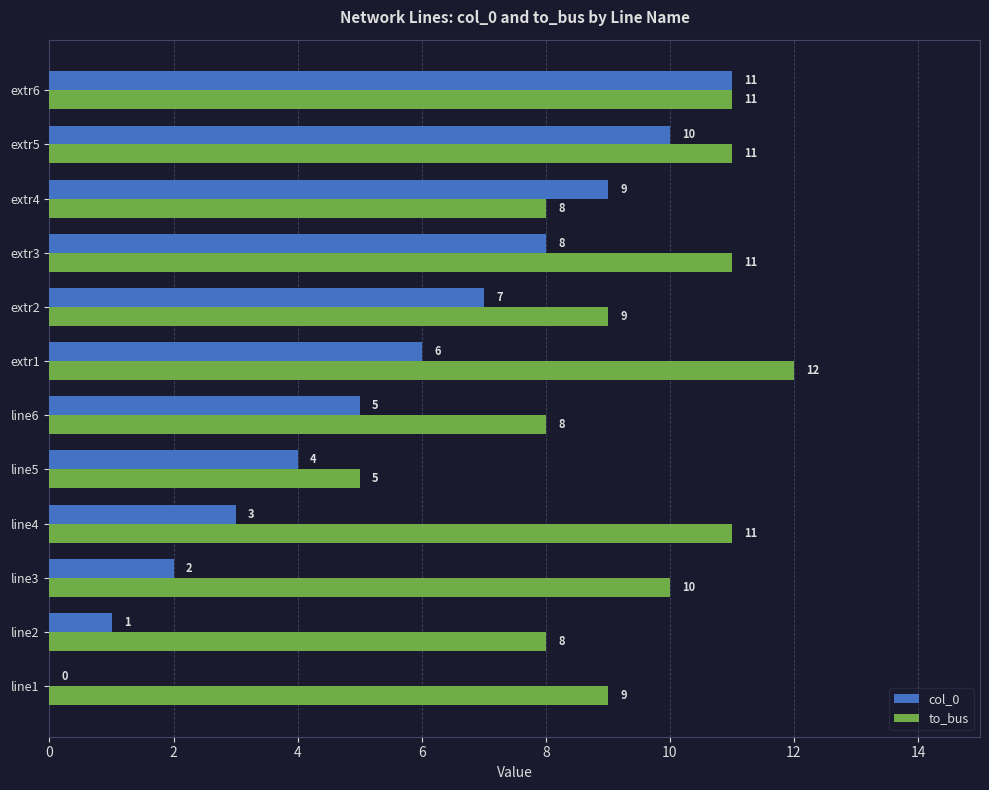

What is the sum of all col_0 values?

66